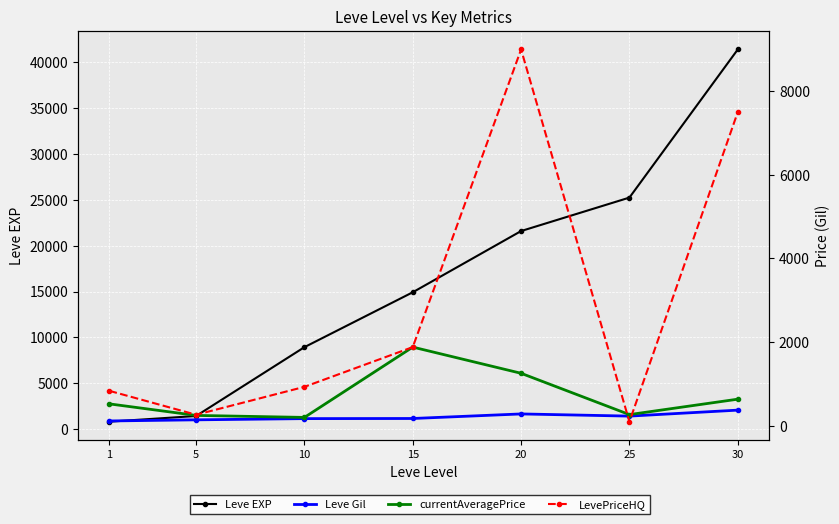

Which series has the largest total across all categories?

Leve EXP